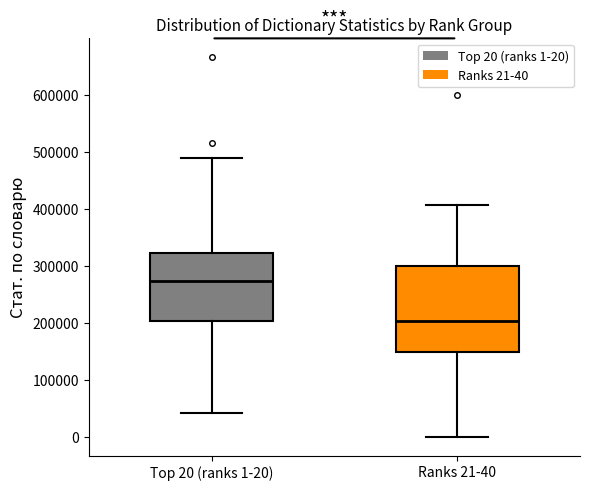

Reading left to right, read every box against the y-axis: the position of its median line, the range the box covers, and the ends of its whiskers. The values are not printed on the chart, so give them approximately, as read against the axis.

Top 20 (ranks 1-20): median 270000, box 200000 to 320000, whiskers 40000 to 490000
Ranks 21-40: median 200000, box 150000 to 300000, whiskers 0 to 410000